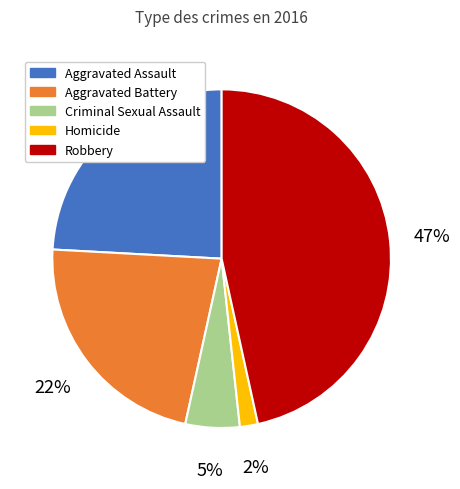

Rank the categories by value from highest to lowest.

Robbery, Aggravated Assault, Aggravated Battery, Criminal Sexual Assault, Homicide